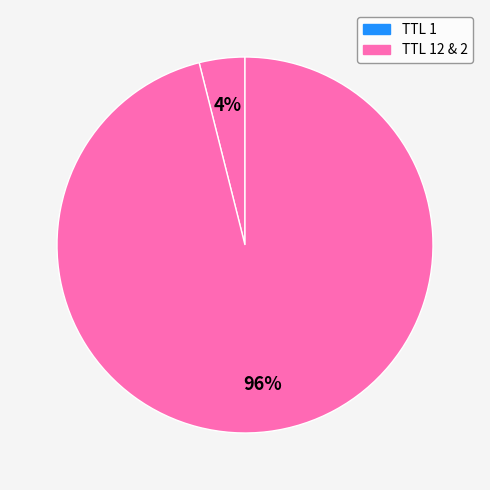

To the nearest percent, what is the average slice percentage?

33%